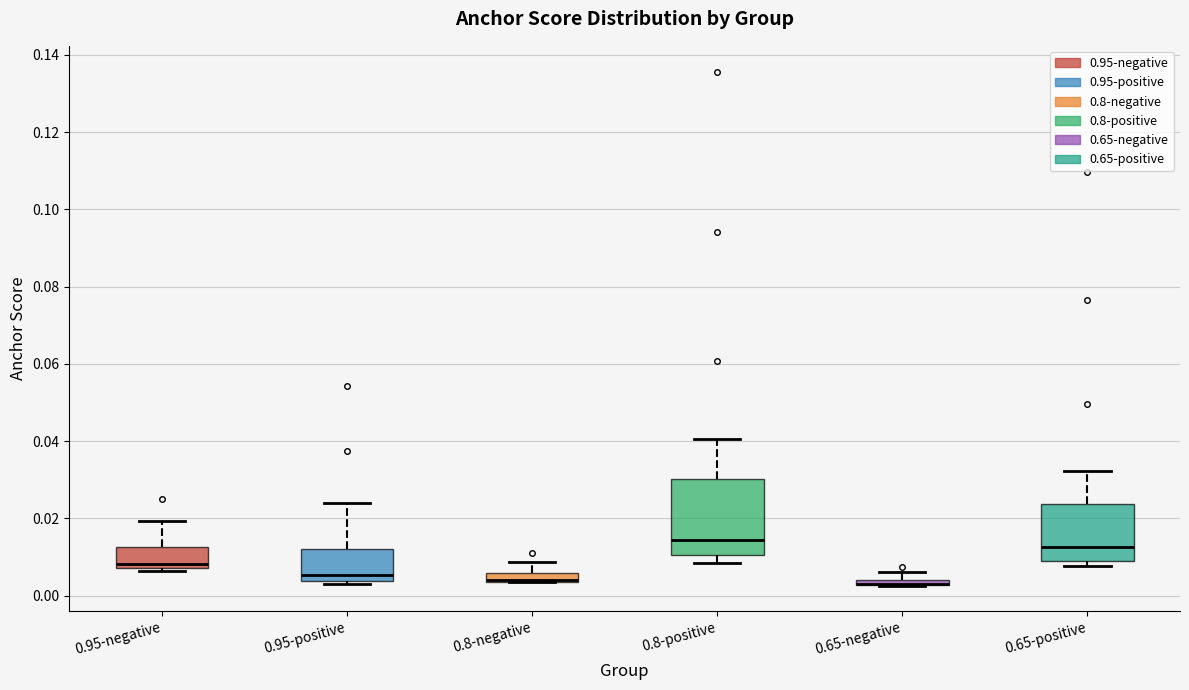

Which box is the tallest, from its lower edge to its upper edge?

0.8-positive